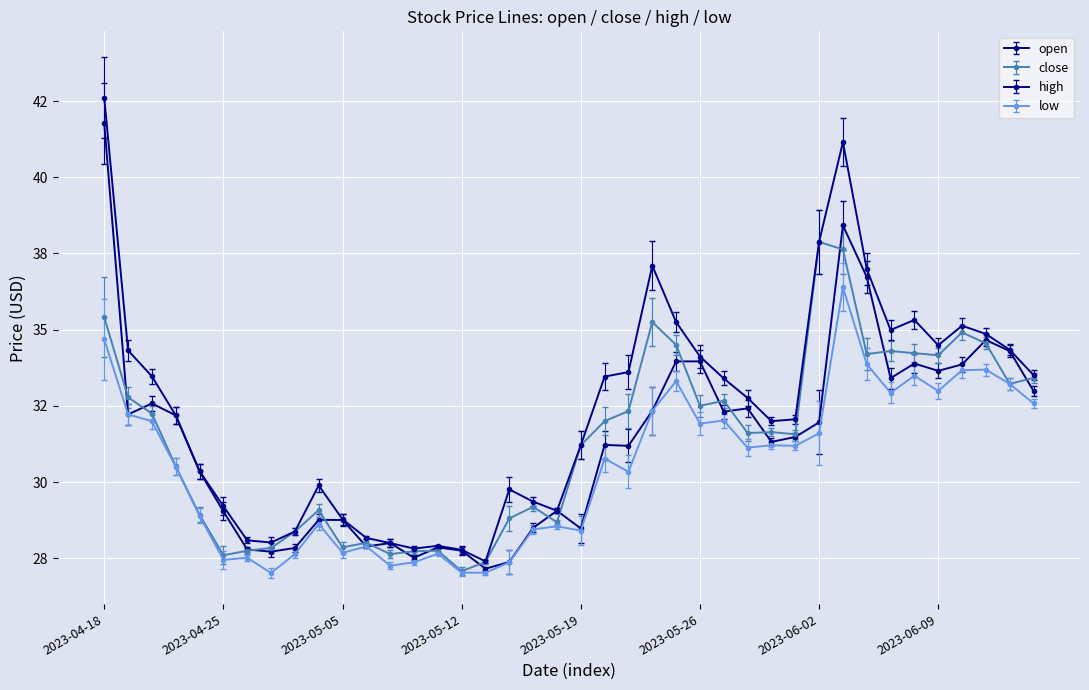

Is this an area chart (filled region under the line)?

No